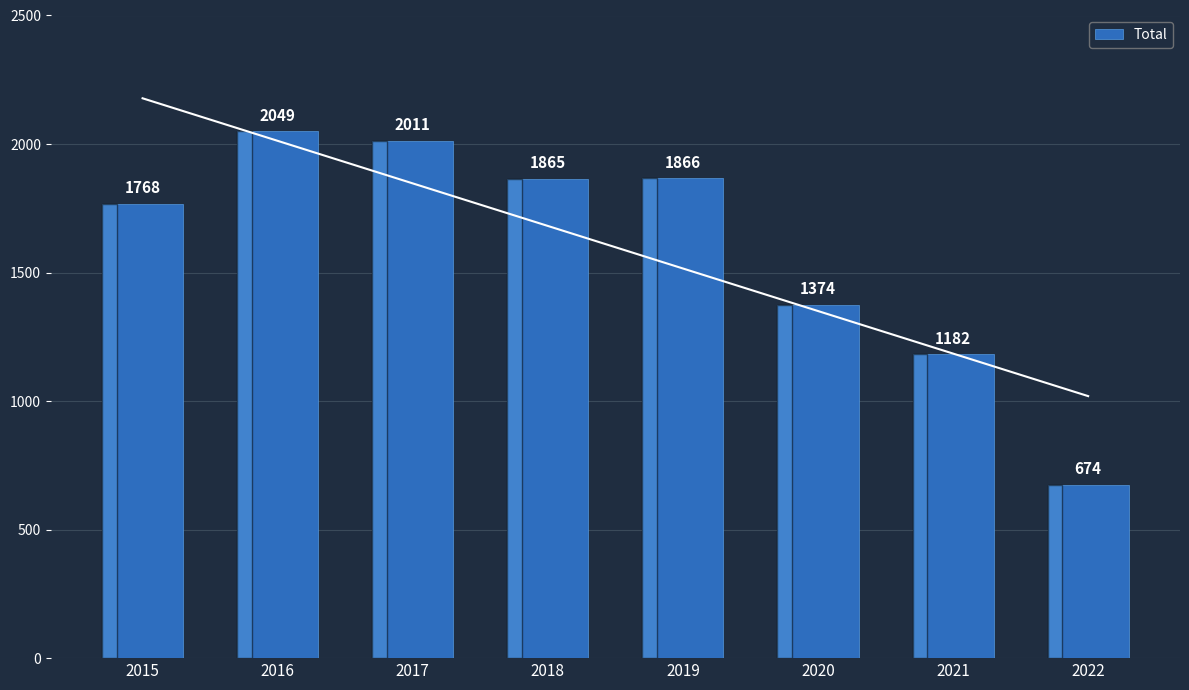

Are the bars horizontal?

No